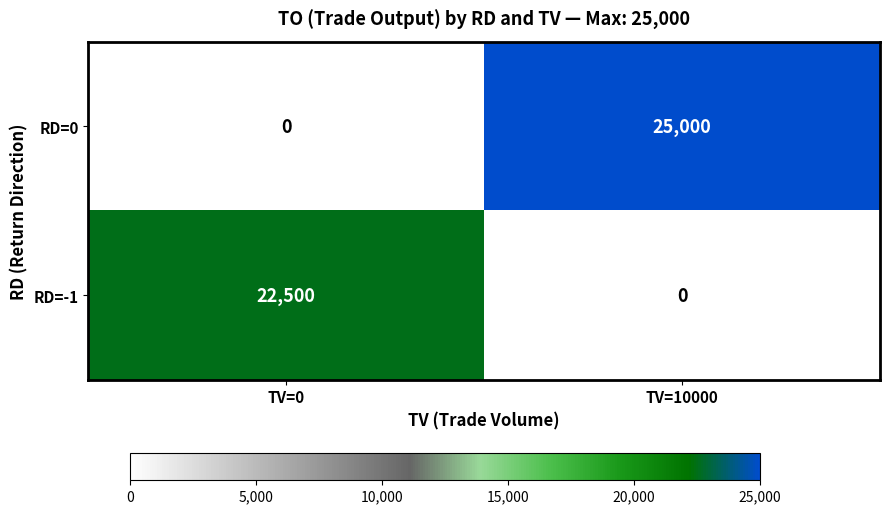

What is the difference between the RD=-1 values at TV=10000 and TV=0?

22500